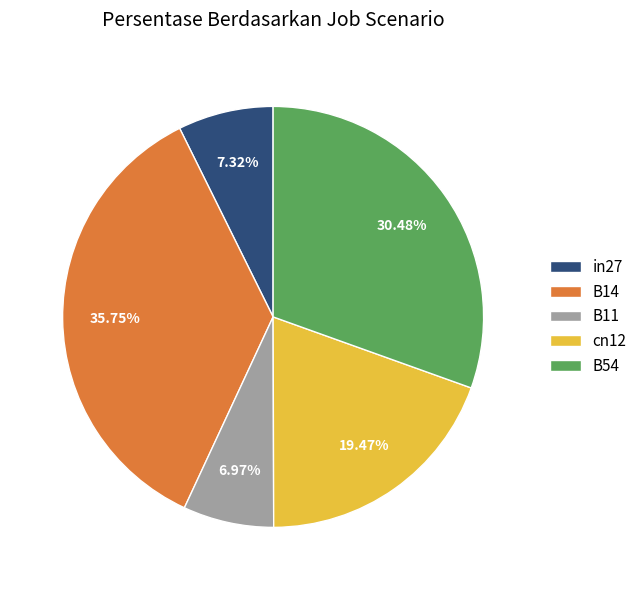

To the nearest percent, what percentage of the pie is cn12?

19%